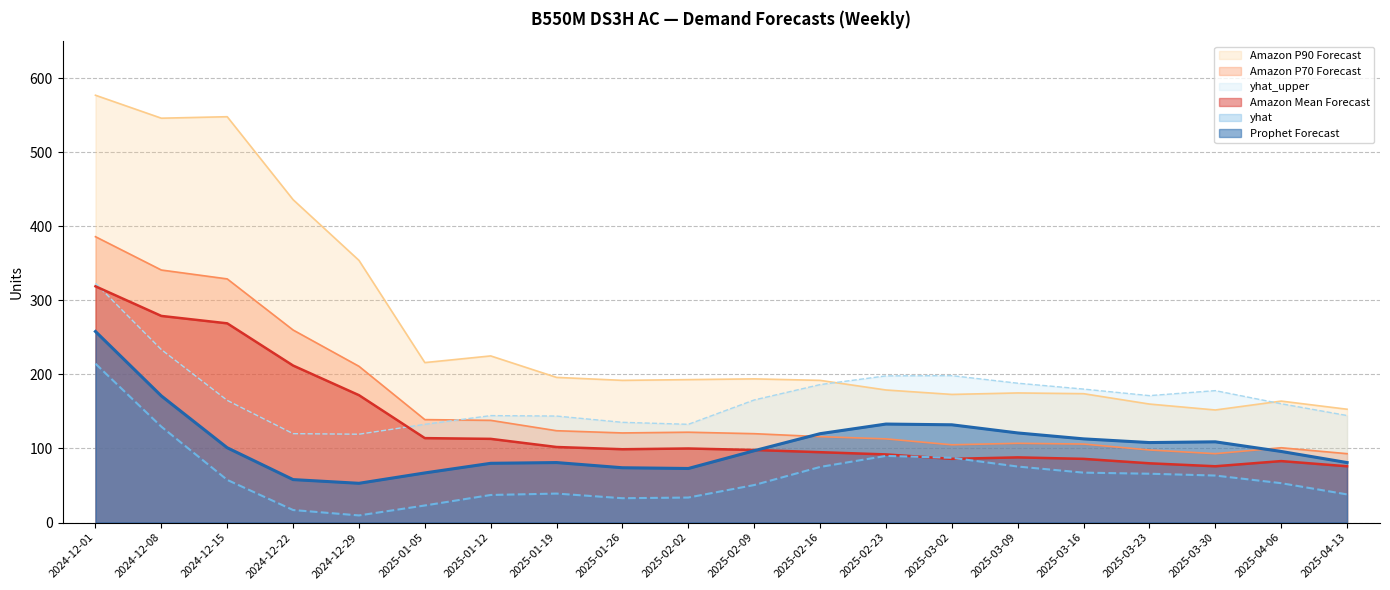

Which series ends up on top after the final intersection of yhat_upper and Amazon P90 Forecast?

Amazon P90 Forecast